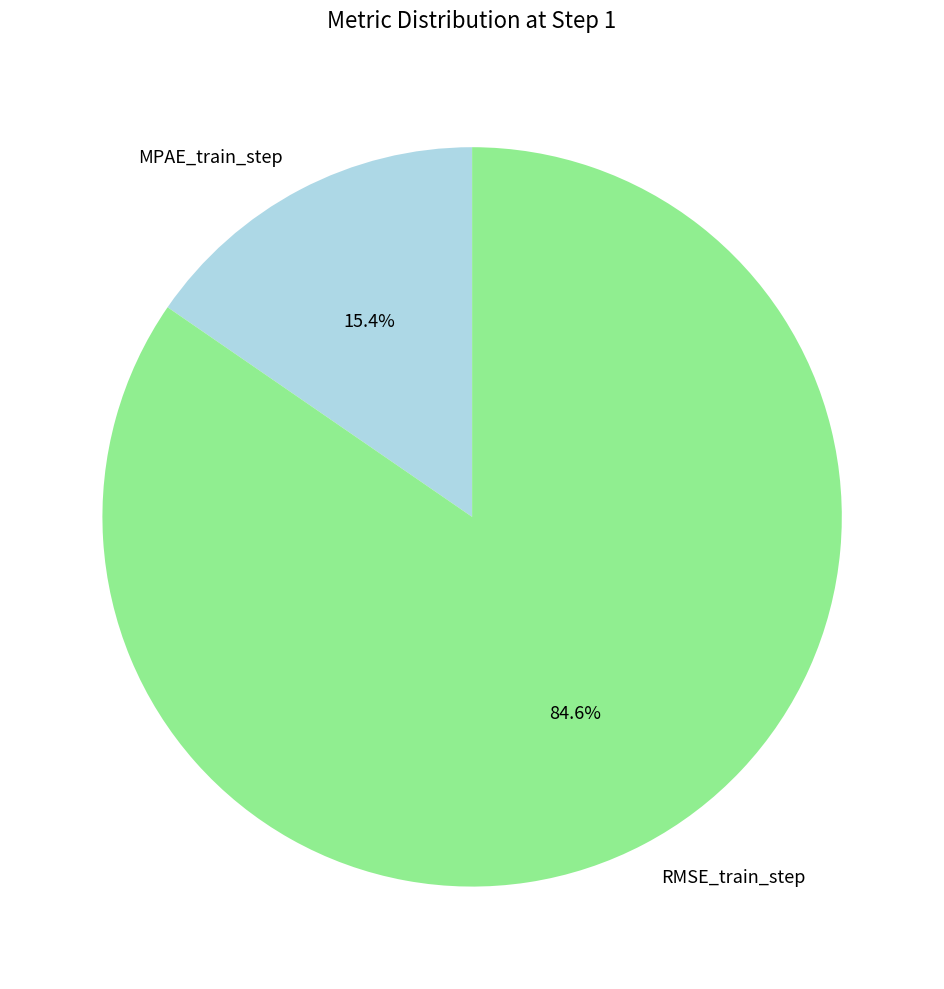

Count the number of slices in the pie.

2